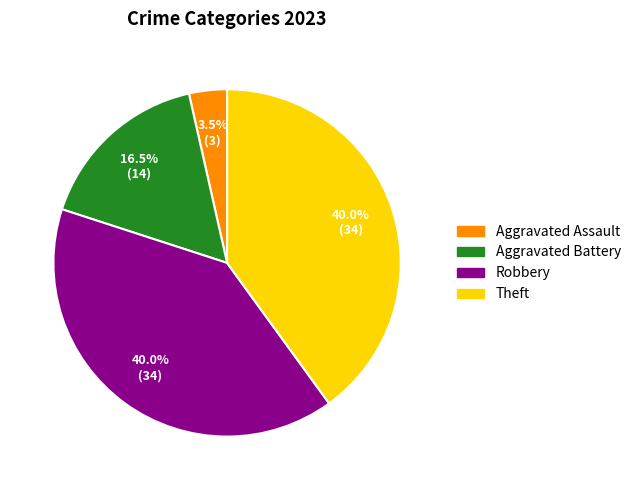

What is the smallest slice in the pie chart?

Aggravated Assault